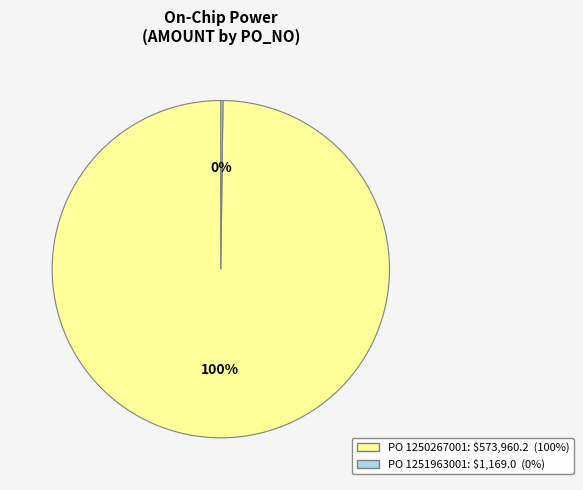

To the nearest percent, what is the difference between the largest and smallest slice percentages?

100%